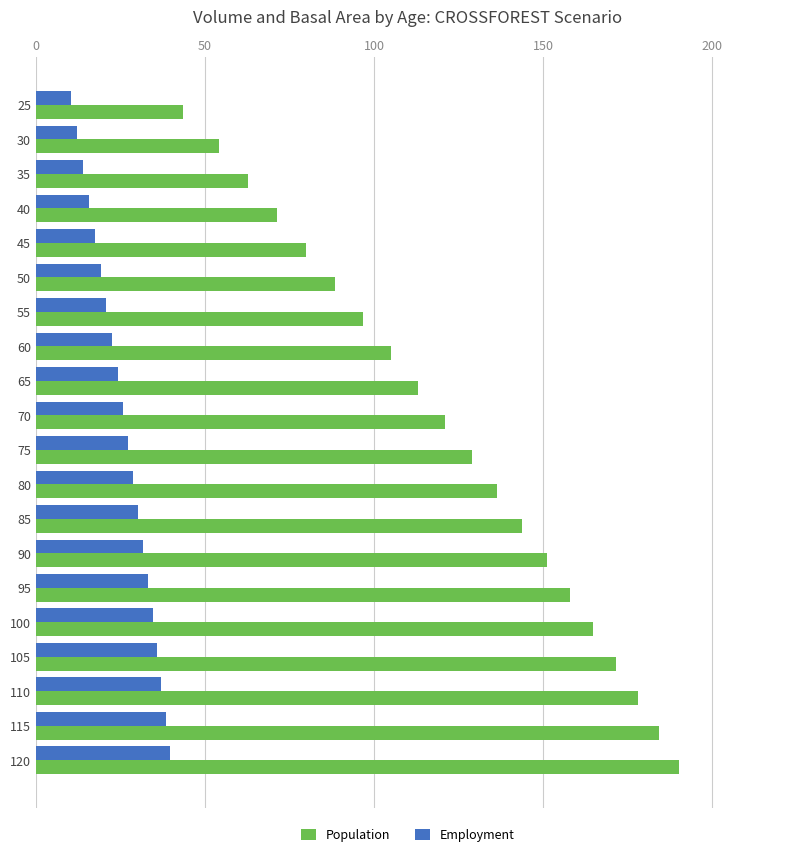

What are all the series names shown in the legend?

Population, Employment